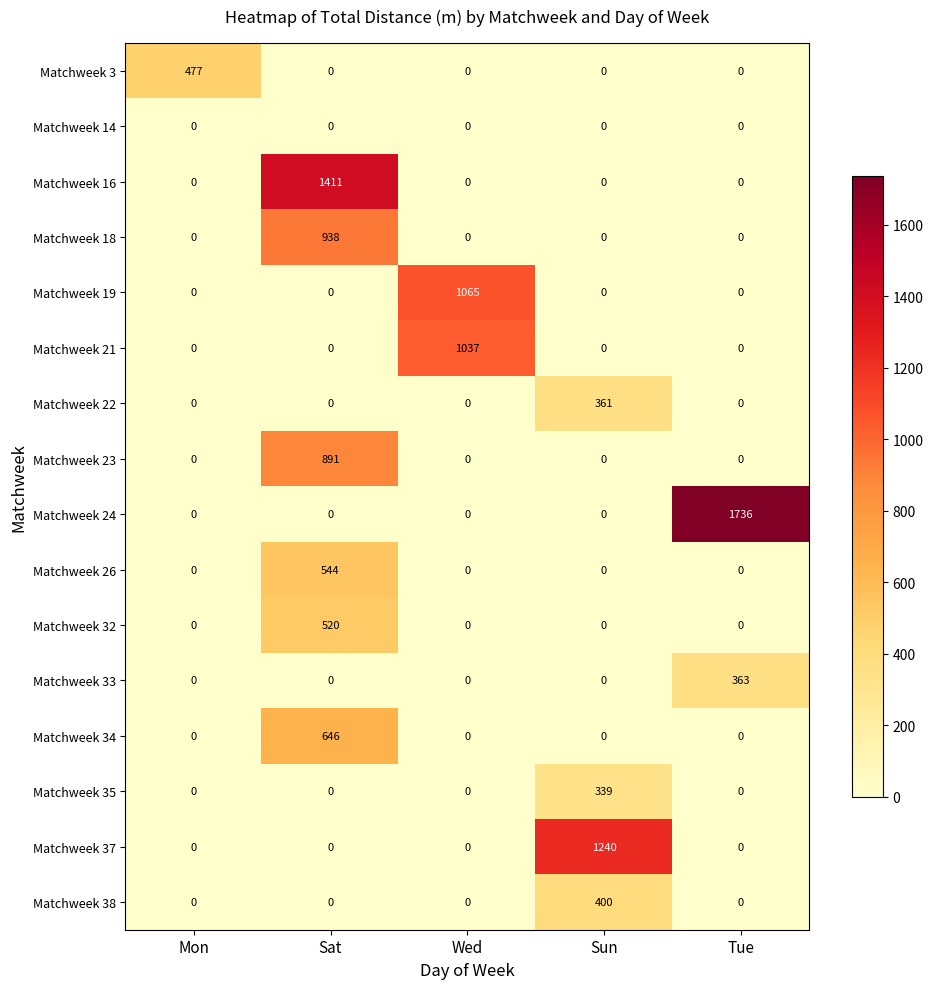

At which category does the chart reach its peak across all series?

Tue